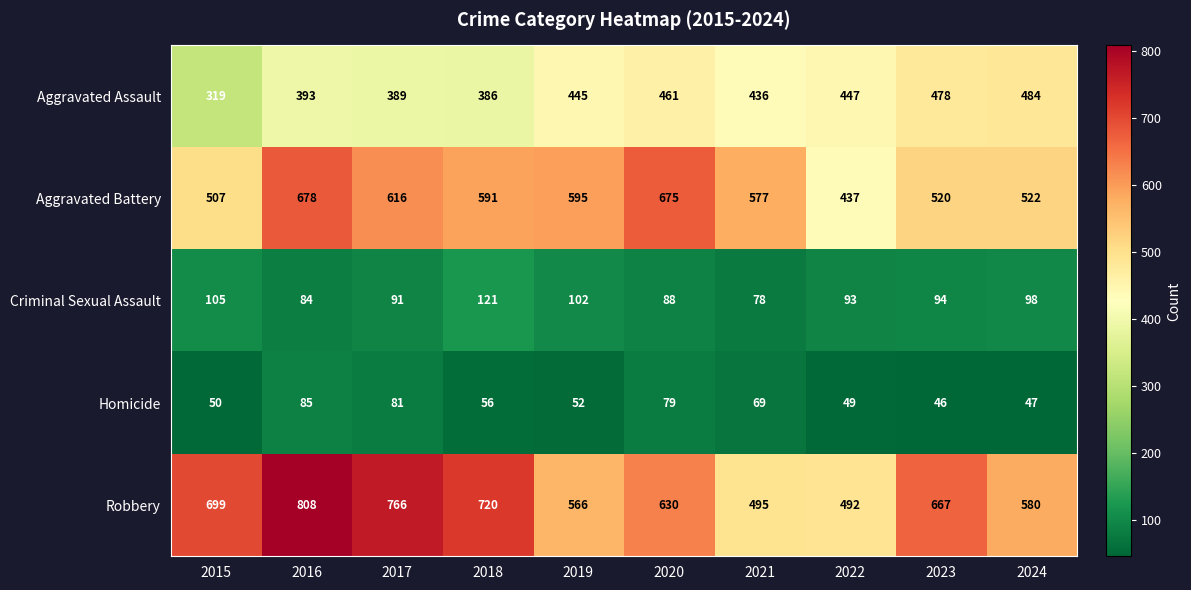

Count the number of data series in this chart.

5